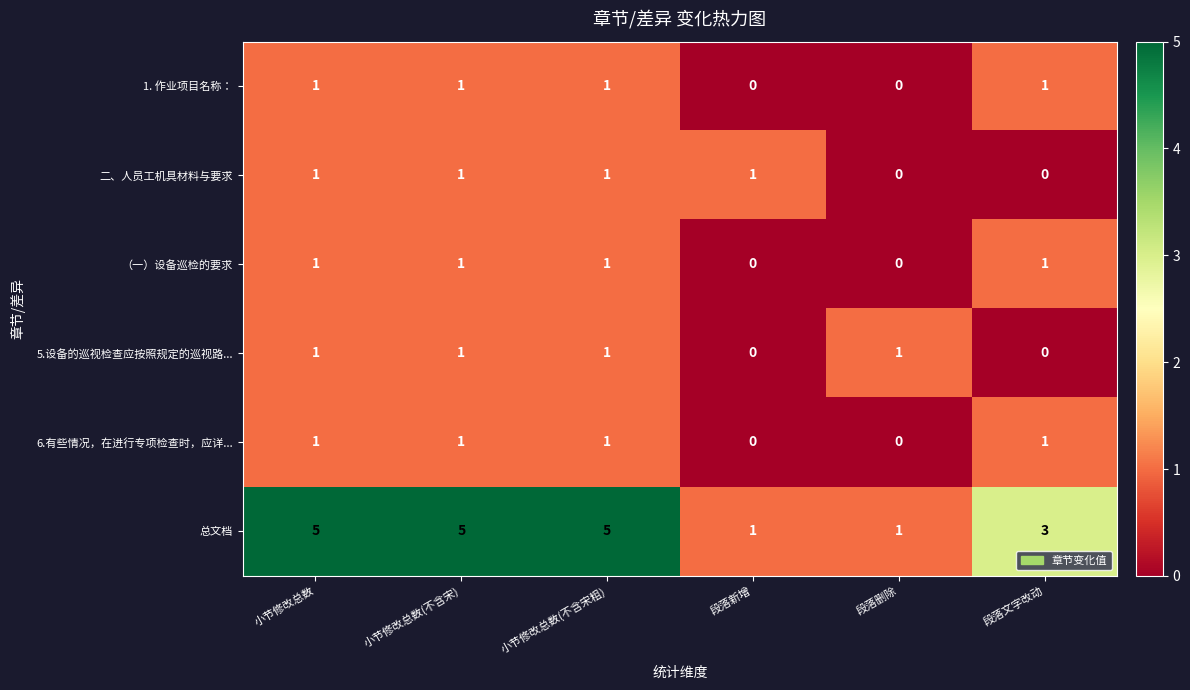

What is the greatest value displayed?

5